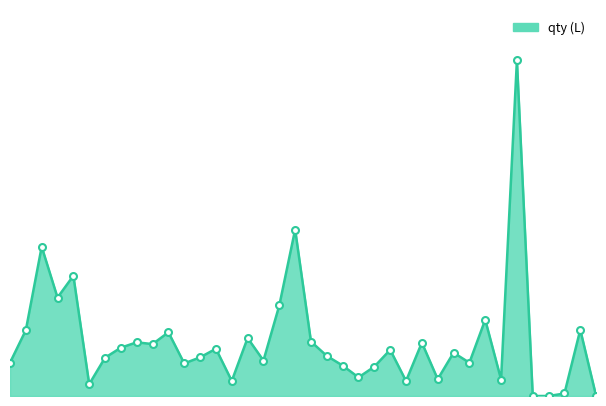

Which label corresponds to the largest value in the chart?

2016-02-02